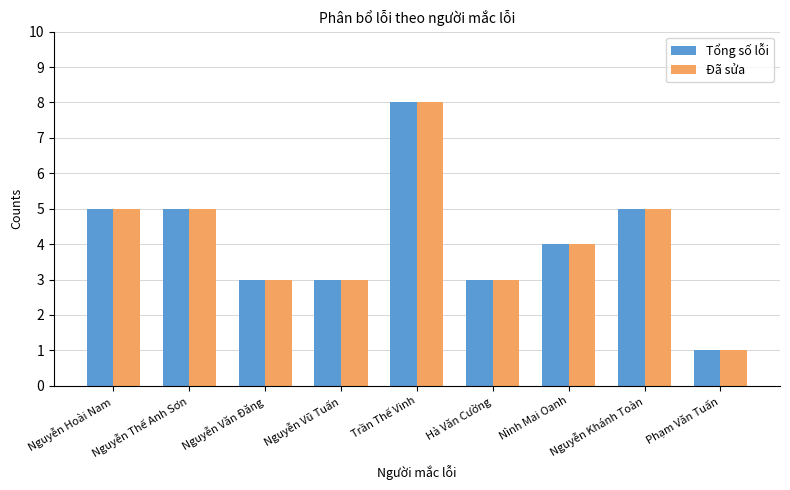

At which category is the sum across all series the highest?

Trần Thế Vinh